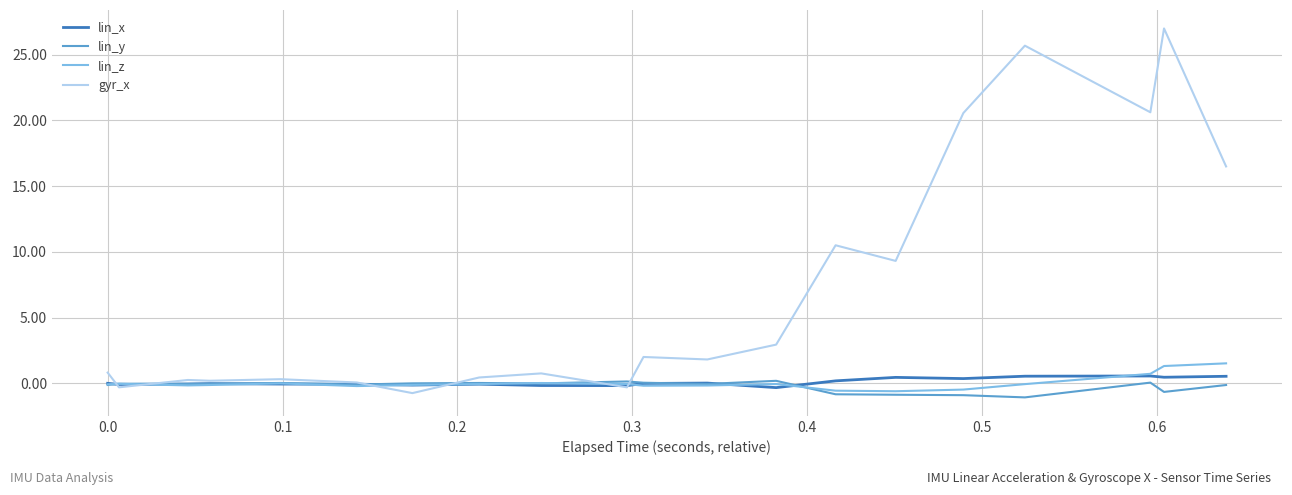

What is the smallest value displayed?

-1.1